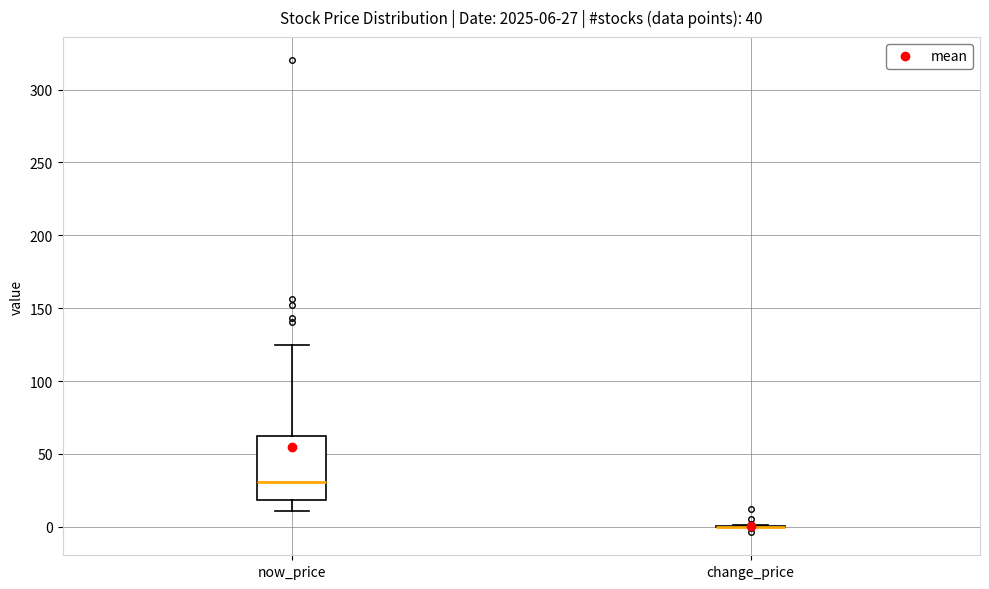

Comparing the boxes themselves (not the whiskers), which one is the tallest?

now_price